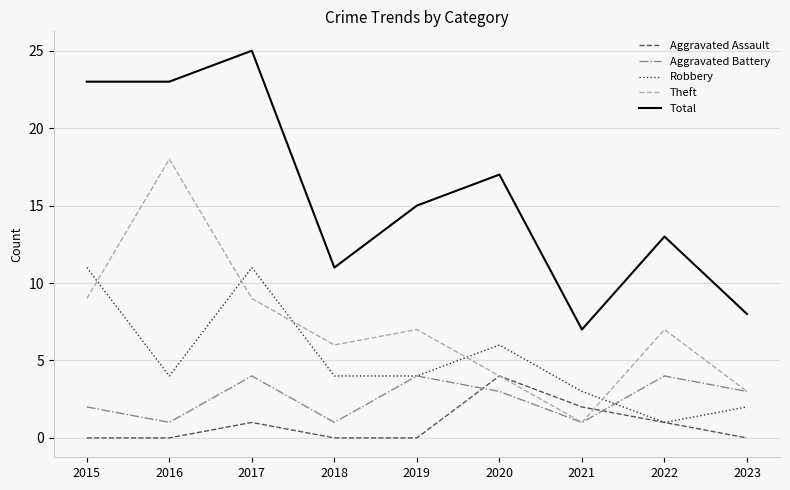

At which category is the sum across all series the highest?

2017